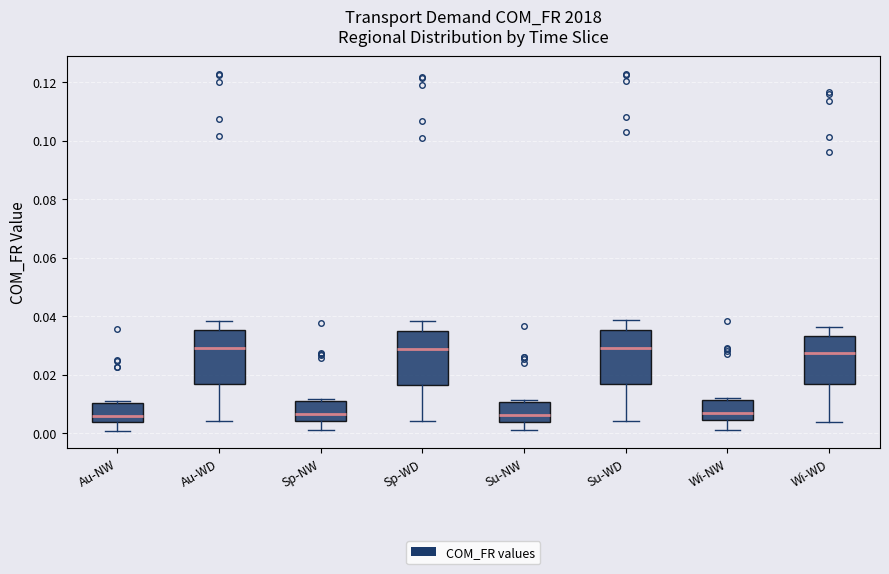

Reading left to right, read every box against the y-axis: the position of its median line, the range the box covers, and the ends of its whiskers. The values are not printed on the chart, so give them approximately, as read against the axis.

Au-NW: median 0.006, box 0.004 to 0.010, whiskers 0.000 to 0.010 (just above the box's upper edge)
Au-WD: median 0.028, box 0.016 to 0.036, whiskers 0.004 to 0.038
Sp-NW: median 0.006, box 0.004 to 0.010, whiskers 0.000 to 0.012
Sp-WD: median 0.028, box 0.016 to 0.034, whiskers 0.004 to 0.038
Su-NW: median 0.006, box 0.004 to 0.010, whiskers 0.000 to 0.012
Su-WD: median 0.030, box 0.016 to 0.036, whiskers 0.004 to 0.038
Wi-NW: median 0.006, box 0.004 to 0.012, whiskers 0.002 to 0.012 (just above the box's upper edge)
Wi-WD: median 0.028, box 0.016 to 0.034, whiskers 0.004 to 0.036